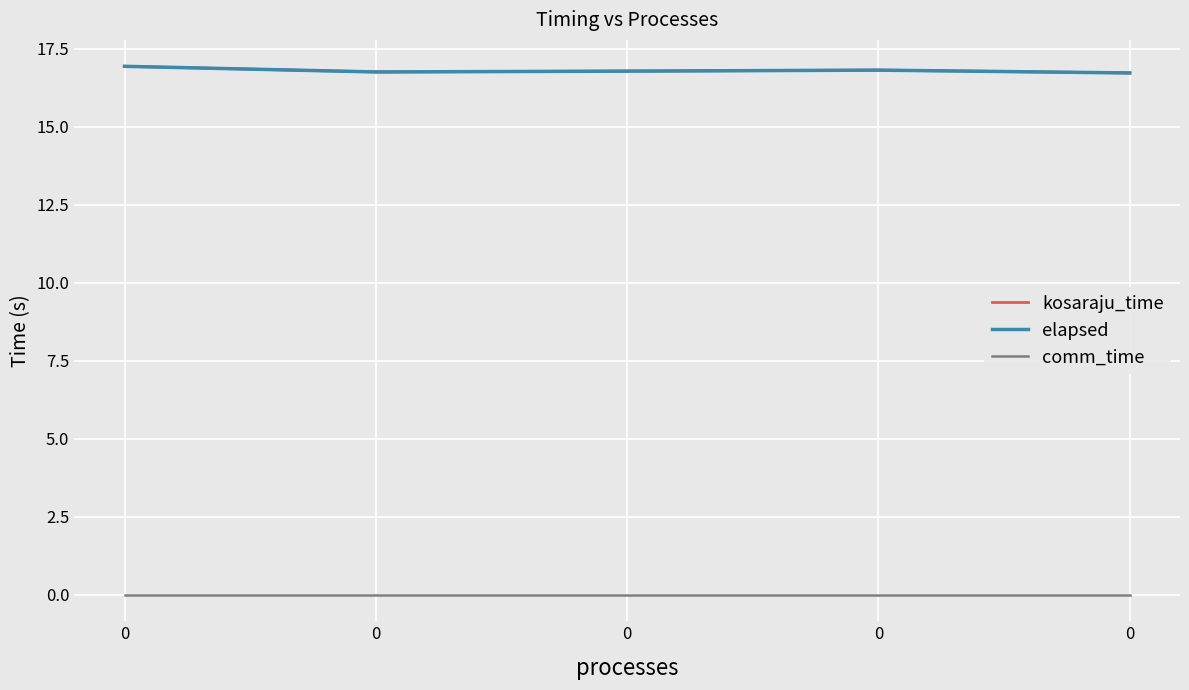

Between 0 and 0, which series saw the biggest shift?

kosaraju_time